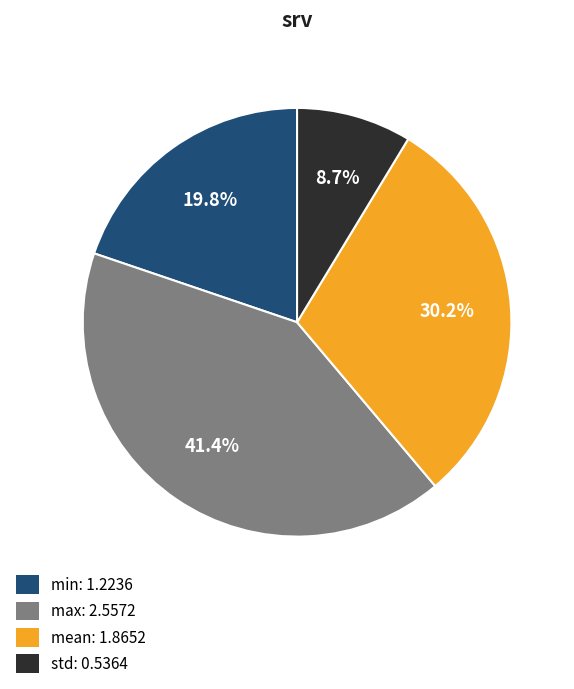

Do max and min together represent more than half of the pie?

Yes